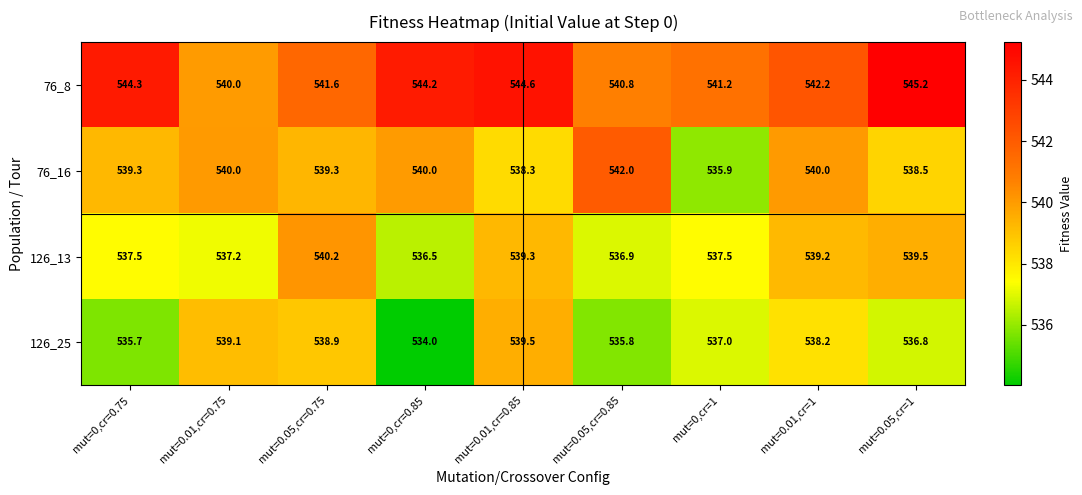

Is the value of 76_8 at mut=0.05,cr=0.85 greater than the value of 76_16 at mut=0.05,cr=0.75?

Yes